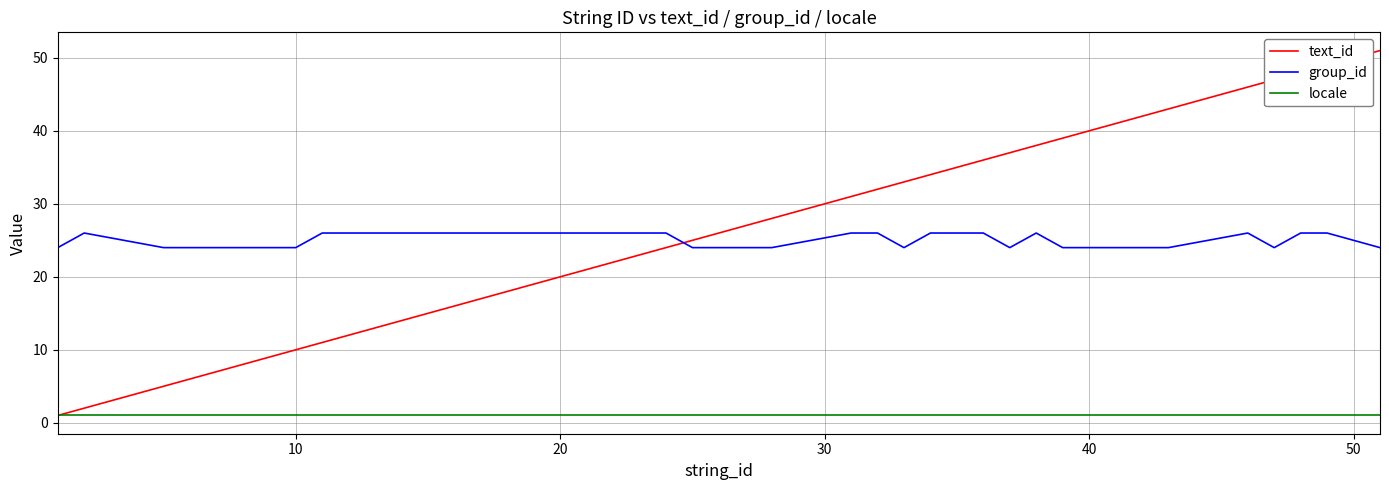

What is the minimum value for group_id?

24